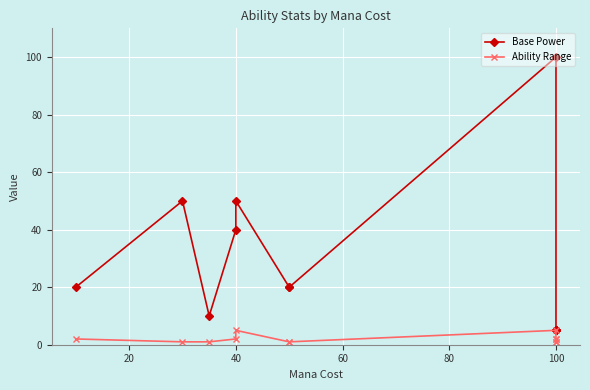

Reading right to left, list all the values displayed in this chart.

Base Power: 5	5	5	5	100	20	20	50	40	10	50	20
Ability Range: 2	1	2	1	5	1	1	5	2	1	1	2